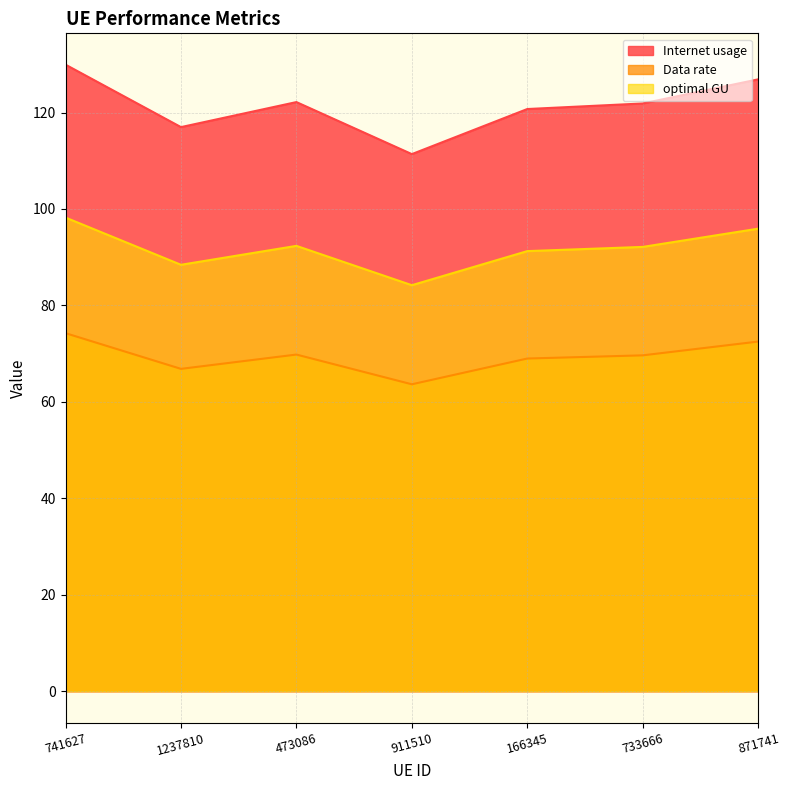

What are all the series names shown in the legend?

Internet usage, Data rate, optimal GU